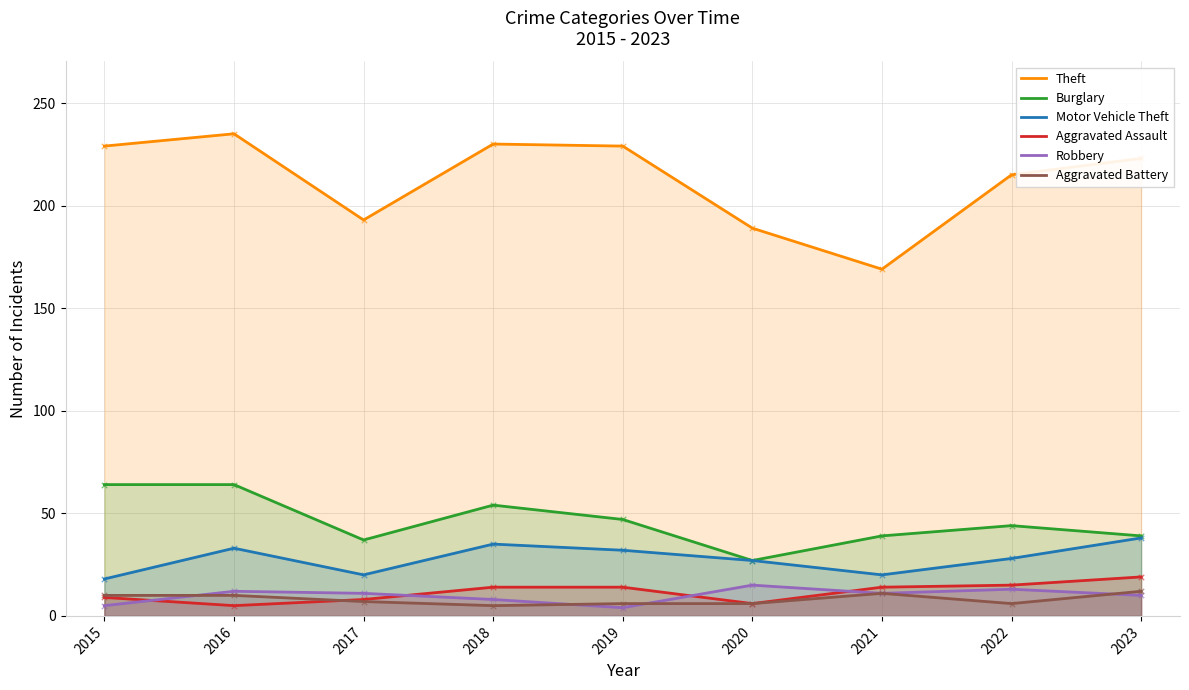

What are all the series names shown in the legend?

Theft, Burglary, Motor Vehicle Theft, Aggravated Assault, Robbery, Aggravated Battery